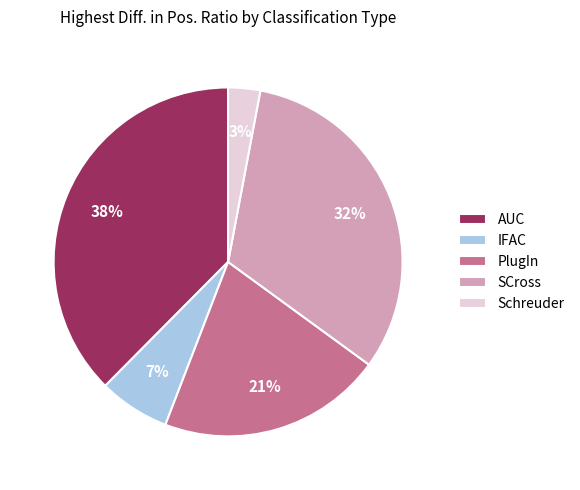

True or false: IFAC accounts for 21% of the total.

False